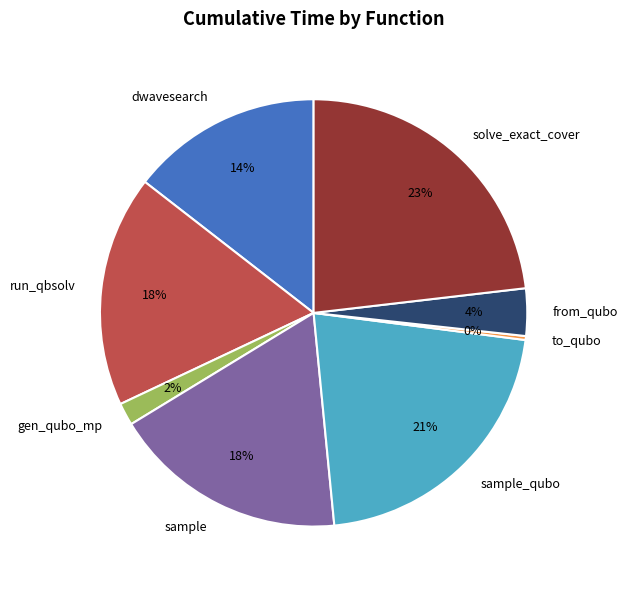

How many segments does this pie chart have?

8